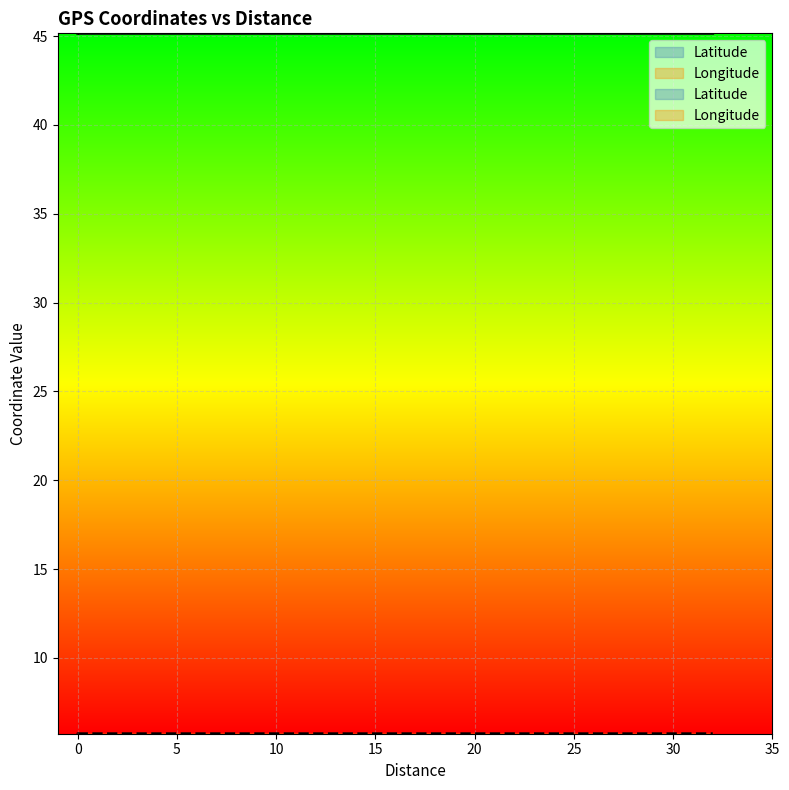

The value of Latitude at 0 is 45.2. True or false?

True